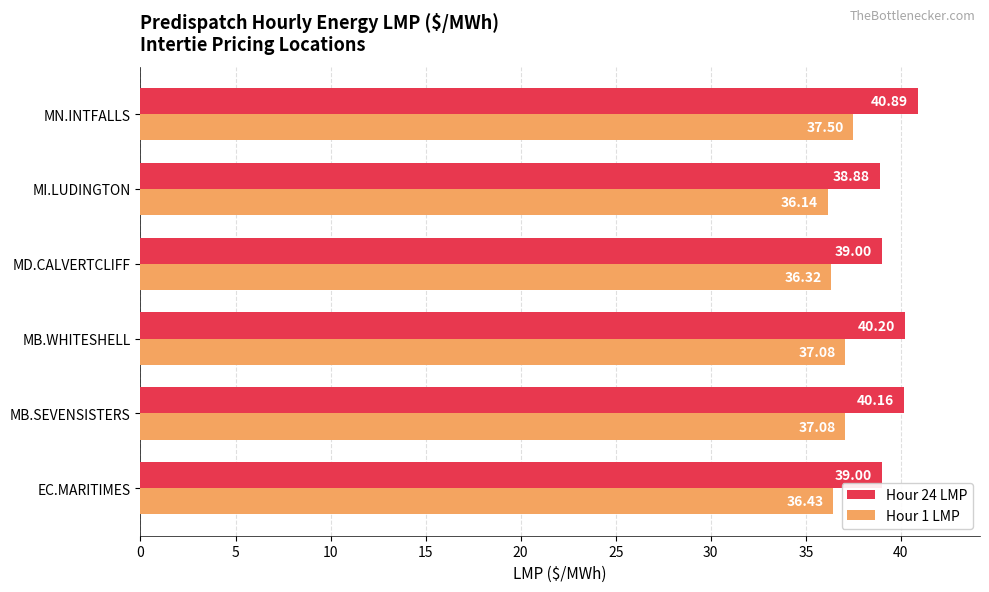

What is the difference between the maximum and second lowest values in the Hour 1 LMP series?

1.2